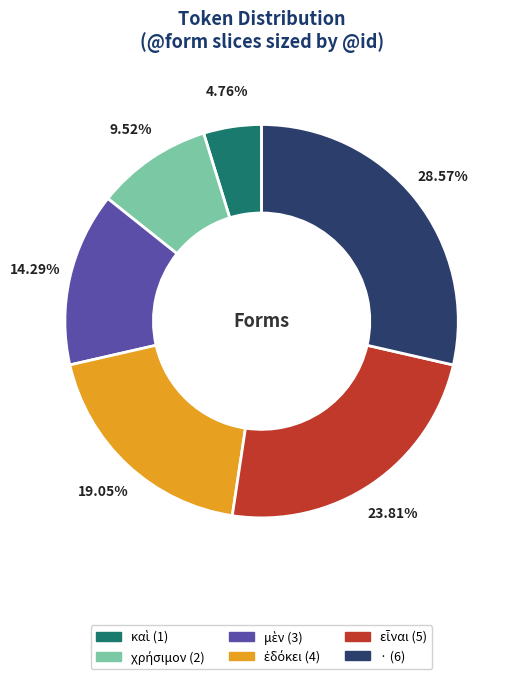

Which slice is the largest?

·